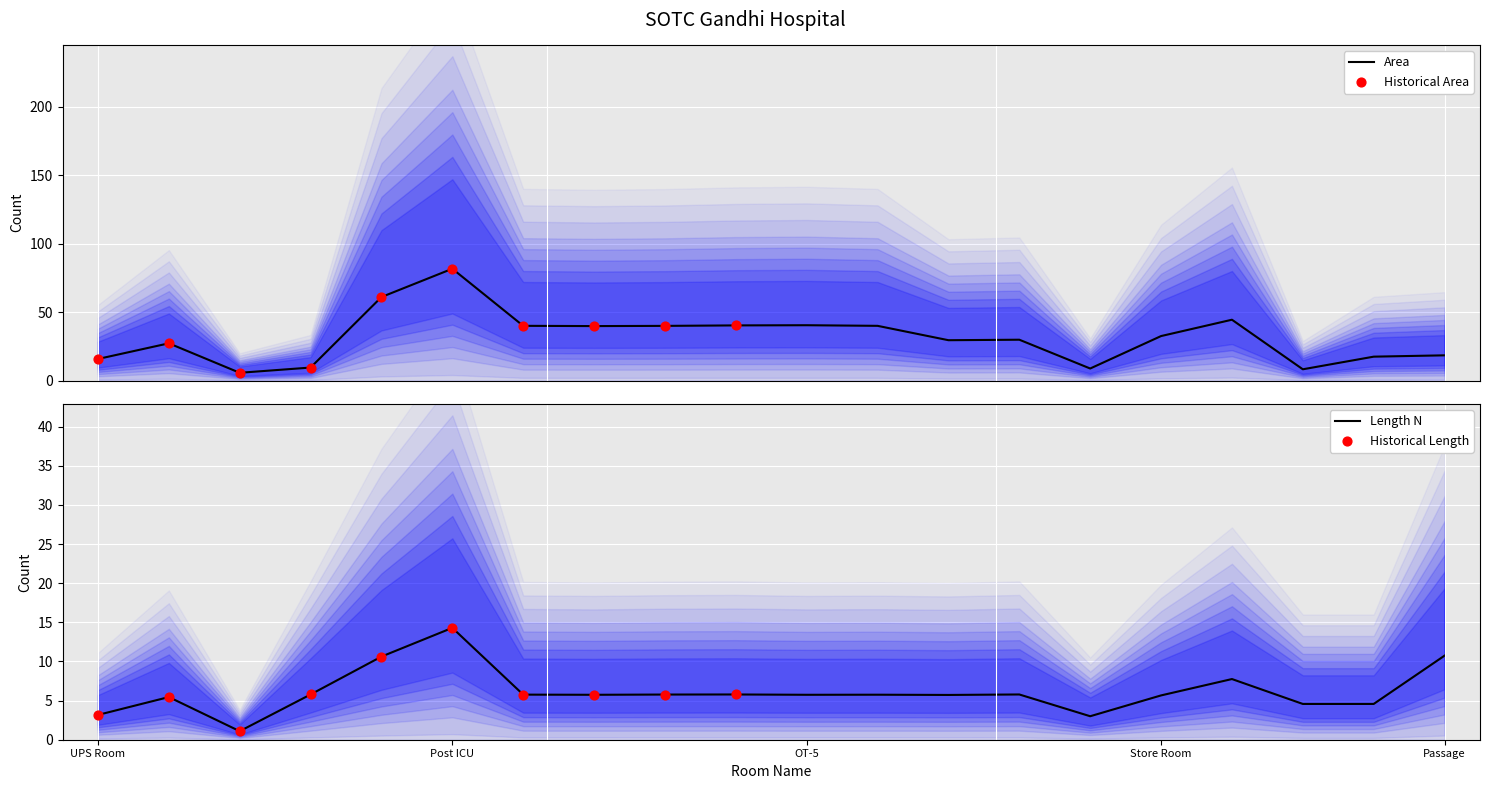

At which category is the sum across all series the highest?

Post ICU